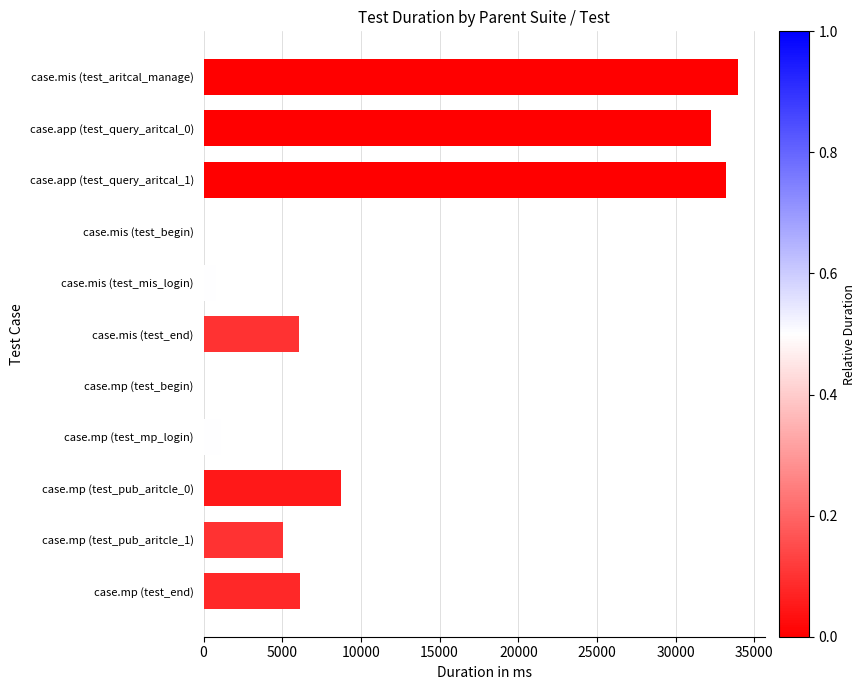

True or false: the data shows 3337 at case.mp (test_end).

False